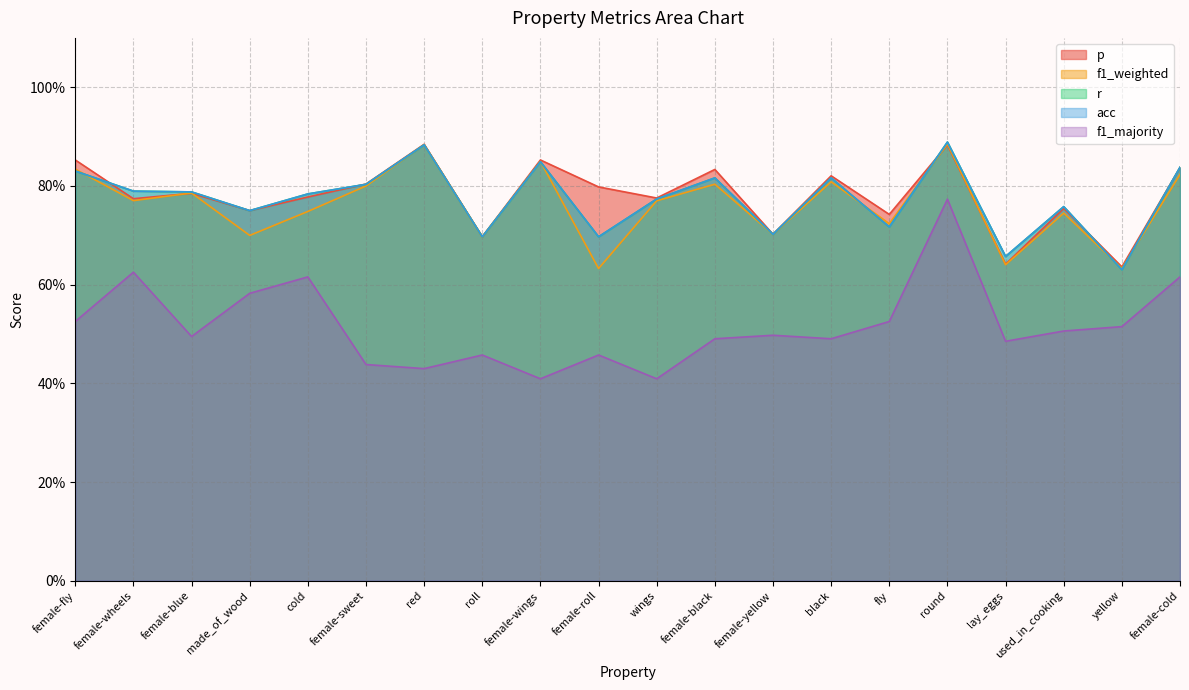

What is the maximum value shown in the chart?

0.9